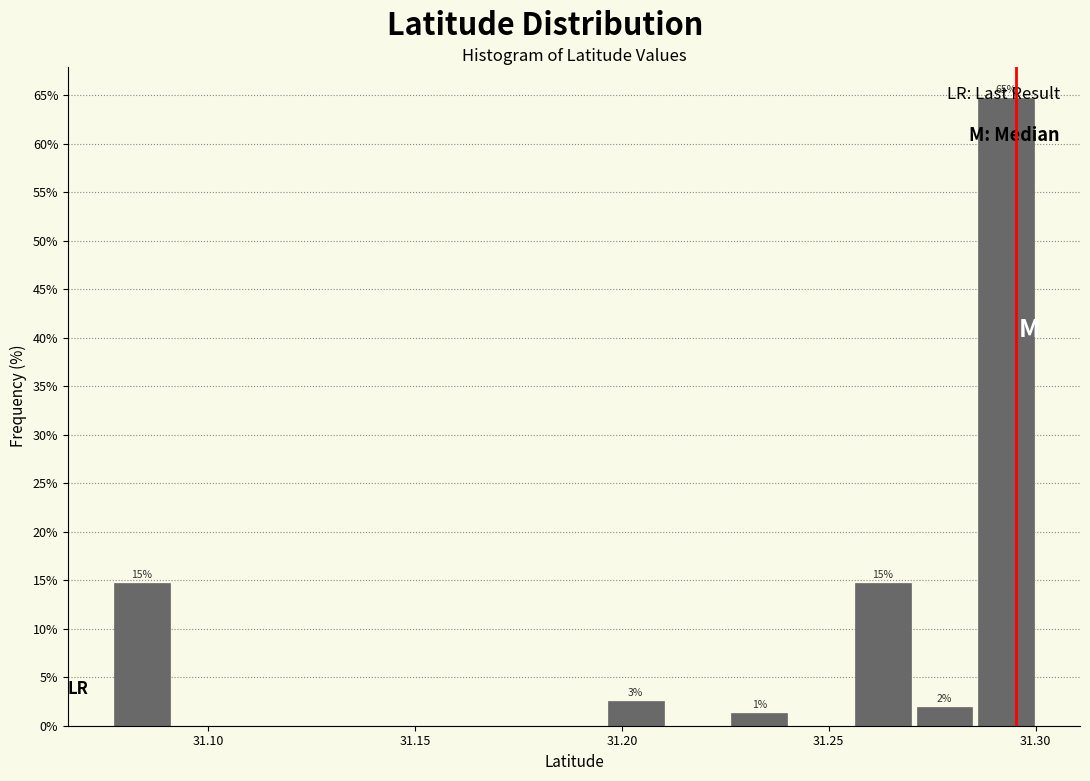

Read against the x-axis, roughly where is the centre of the tallest bar?

31.295